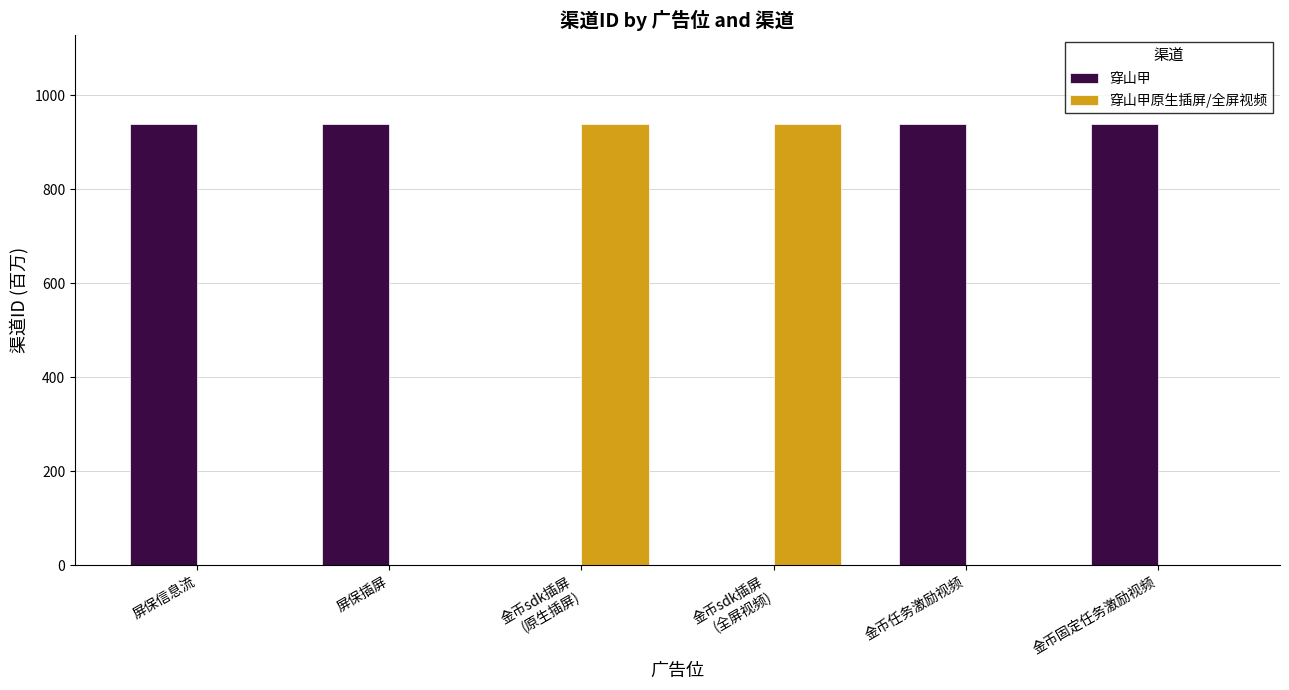

Reading left to right, transcribe all the data shown in this chart.

穿山甲: 屏保信息流=939.1	屏保插屏=939.1	金币sdk插屏
(原生插屏)=0.0	金币sdk插屏
(全屏视频)=0.0	金币任务激励视频=939.1	金币固定任务激励视频=939.1
穿山甲原生插屏/全屏视频: 屏保信息流=0.0	屏保插屏=0.0	金币sdk插屏
(原生插屏)=939.1	金币sdk插屏
(全屏视频)=939.1	金币任务激励视频=0.0	金币固定任务激励视频=0.0